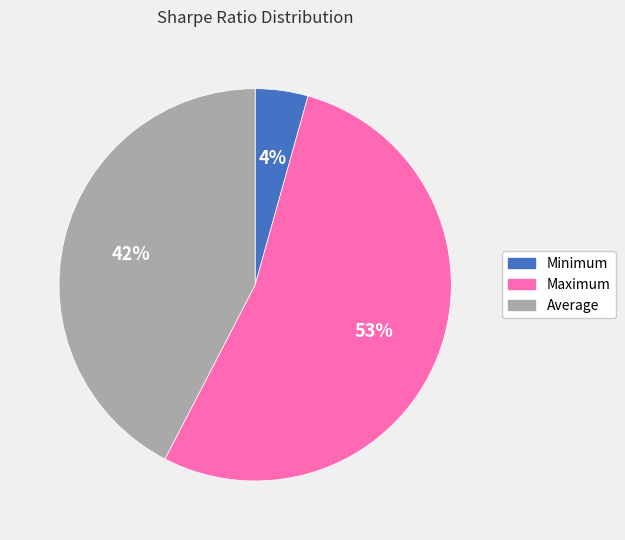

Rank the categories by value from lowest to highest.

Minimum, Average, Maximum